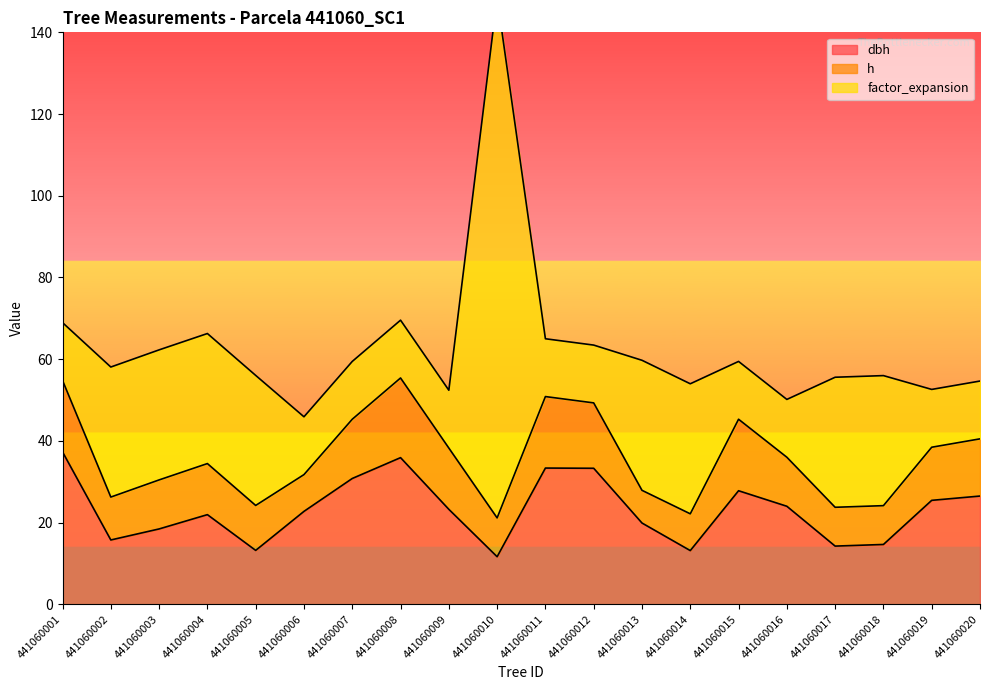

List the labels in order of h value, largest first.

441060008, 441060001, 441060011, 441060015, 441060012, 441060009, 441060007, 441060020, 441060019, 441060004, 441060003, 441060016, 441060005, 441060002, 441060010, 441060017, 441060018, 441060006, 441060014, 441060013